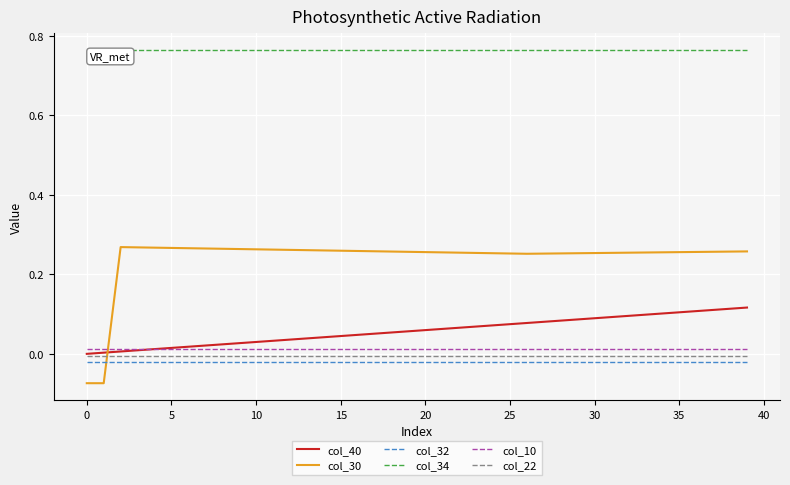

What are all the series names shown in the legend?

col_40, col_30, col_32, col_34, col_10, col_22